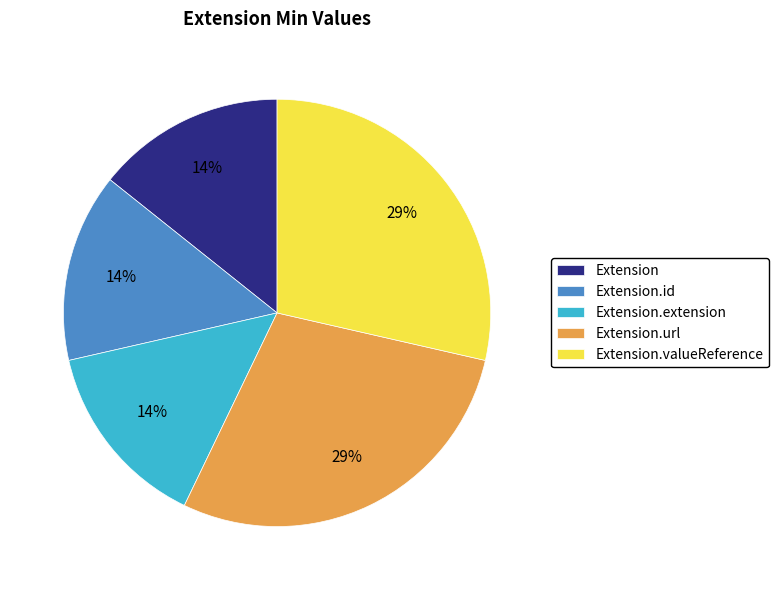

The Extension.valueReference slice represents 29% of the pie. True or false?

True